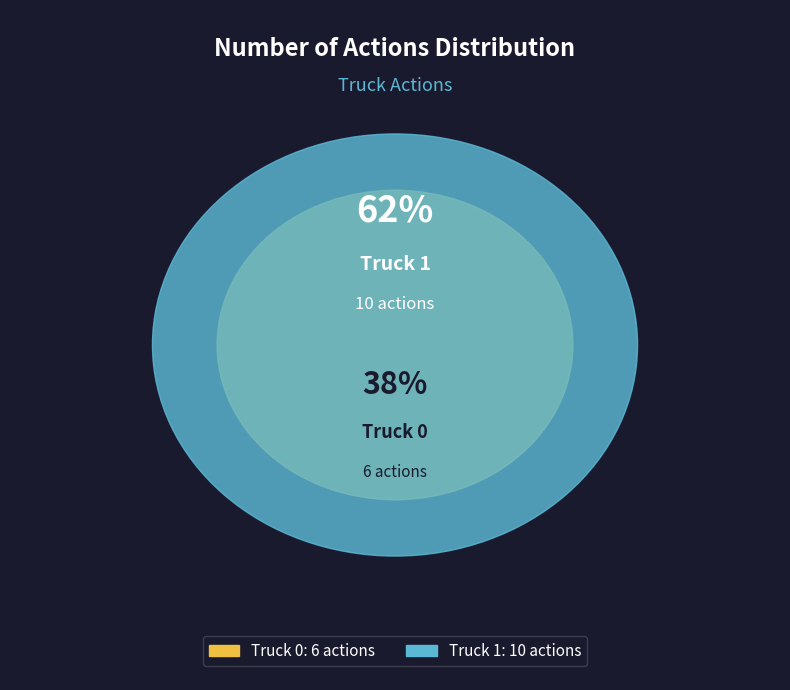

Rank the categories by value from highest to lowest.

Truck 1, Truck 0